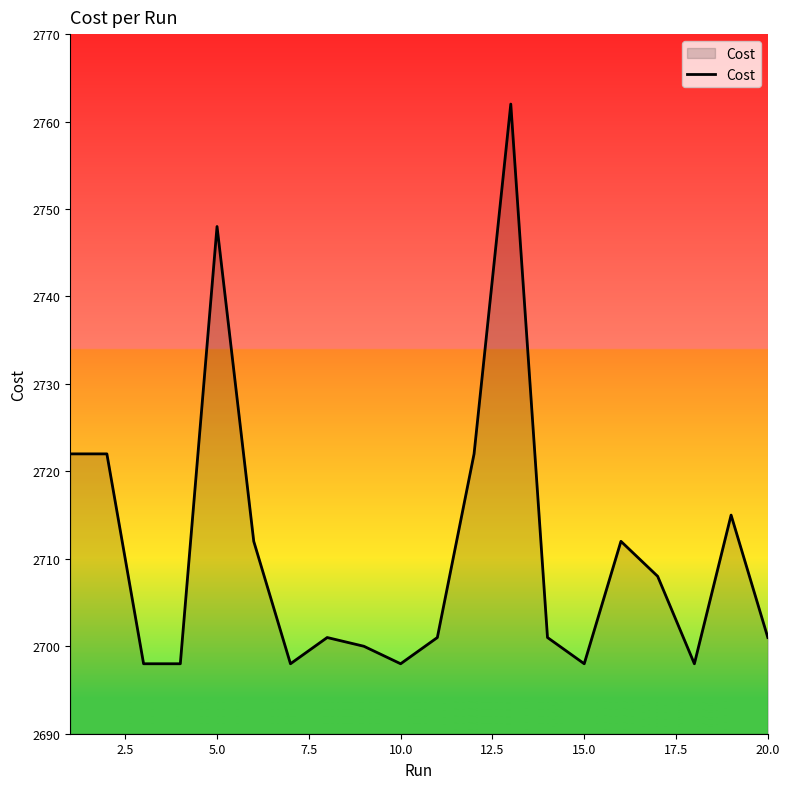

What is the greatest value displayed?

2762.0